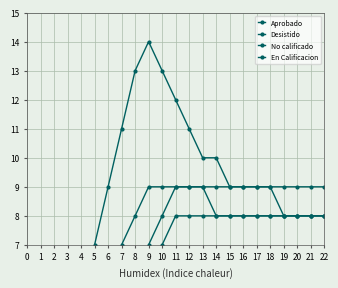

The value of Aprobado at 4 is 5. True or false?

True